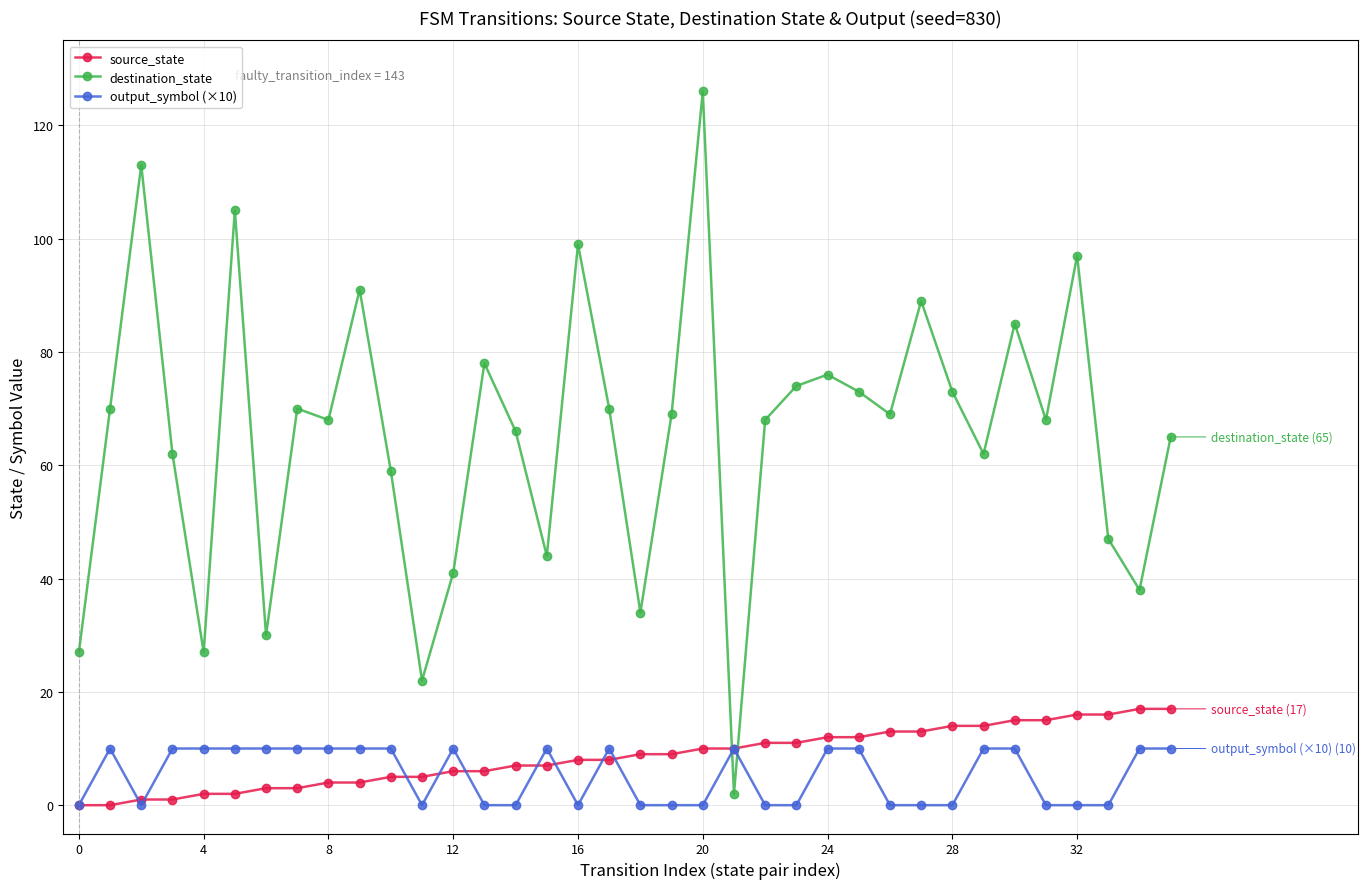

True or false: source_state and destination_state intersect in this chart.

True